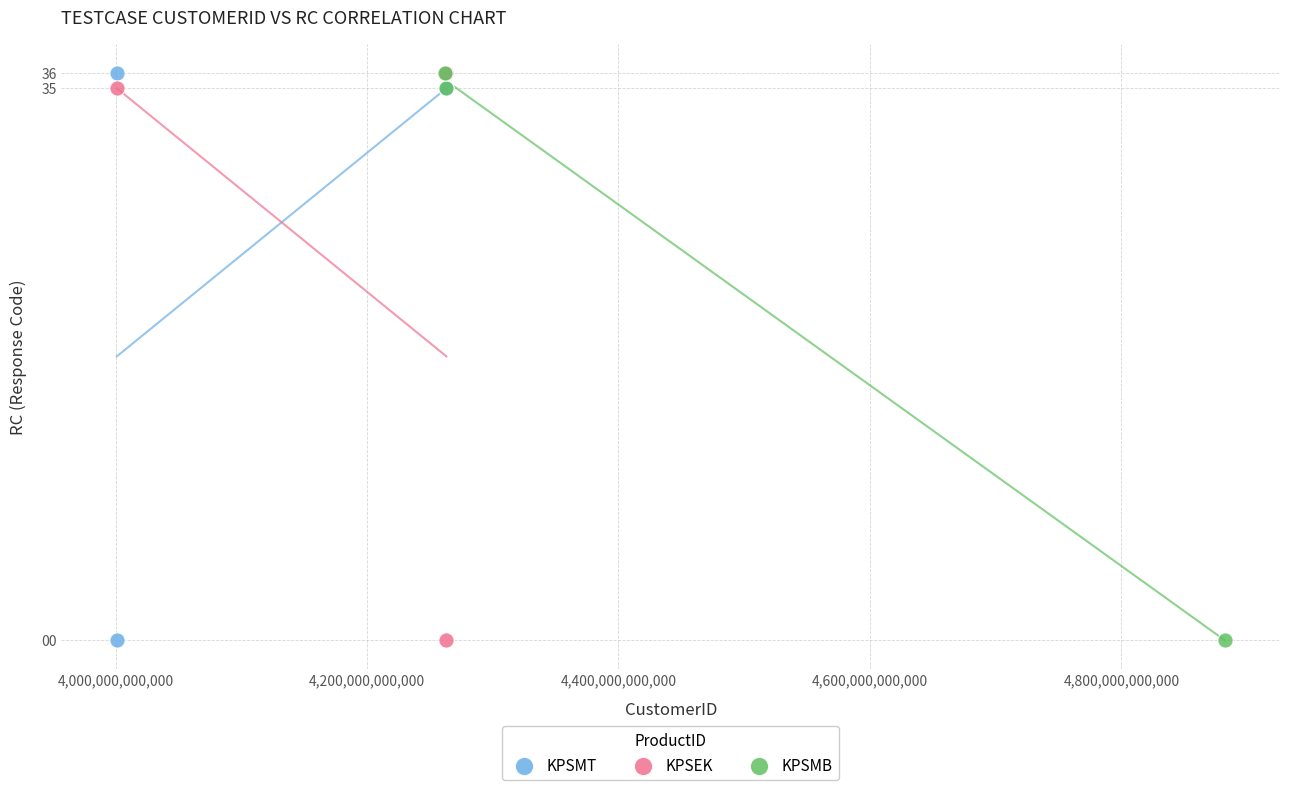

What are all the series names shown in the legend?

KPSMT, KPSEK, KPSMB